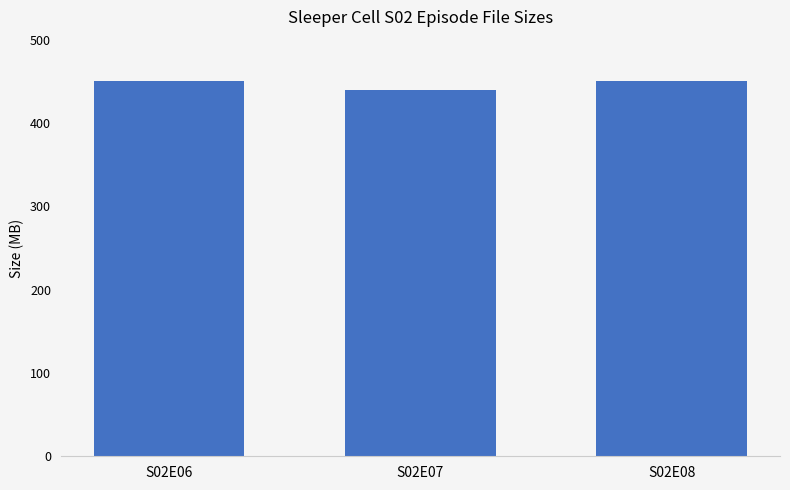

Which has a higher value, S02E07 or S02E06?

S02E06